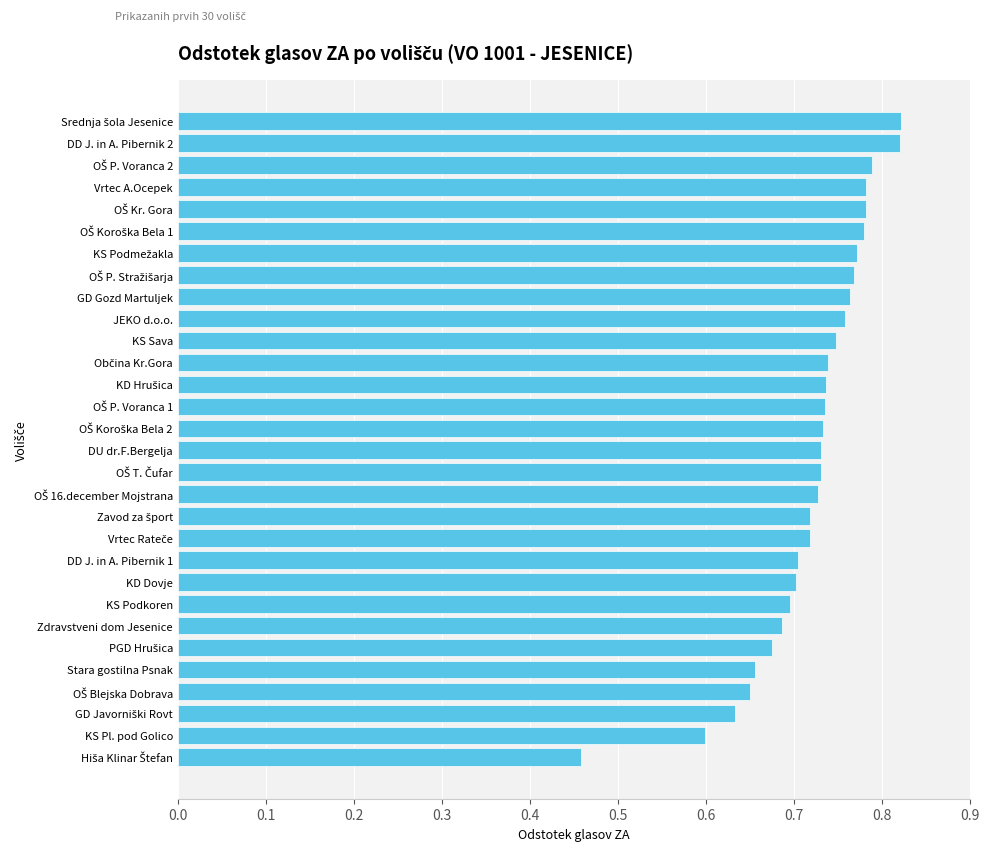

How many values are between 0 and 1?

30